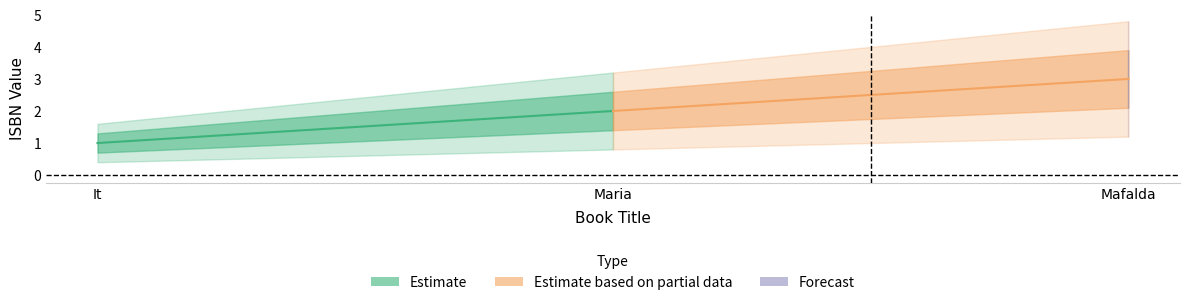

Is this an area chart (filled region under the line)?

No